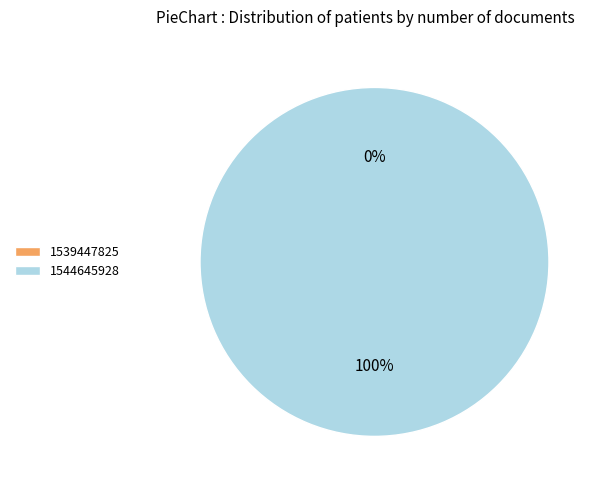

What is the majority slice?

1544645928